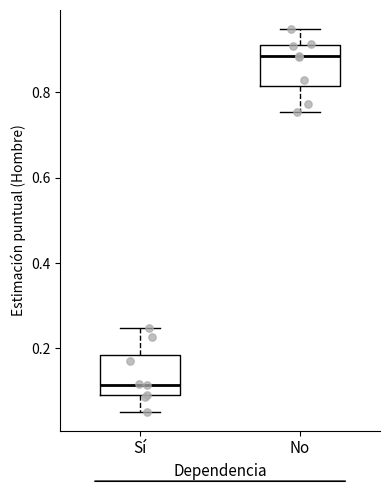

Reading left to right, transcribe this box plot: for each box, give where its median line is, the range the box spans, and where its two whiskers end, as read against the y-axis. The values are not printed on the chart, so give them approximately, as read against the axis.

Sí: median 0.12, box 0.08 to 0.18, whiskers 0.06 to 0.24
No: median 0.88, box 0.82 to 0.92, whiskers 0.76 to 0.94